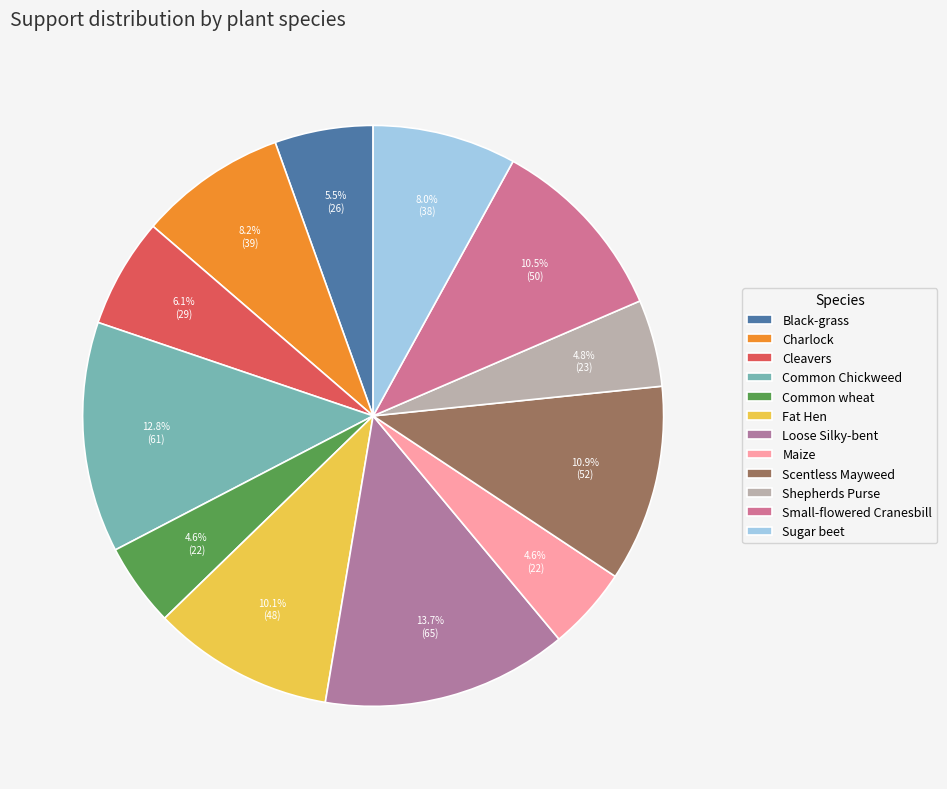

To the nearest percent, what is the difference between the largest and smallest slice percentages?

9%